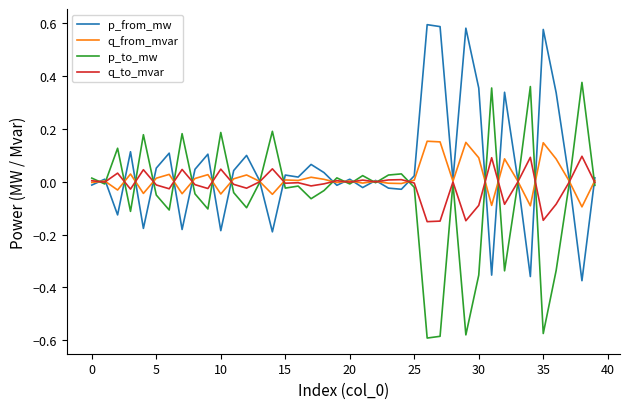

True or false: q_from_mvar has more than 1 points higher than both neighbors.

True